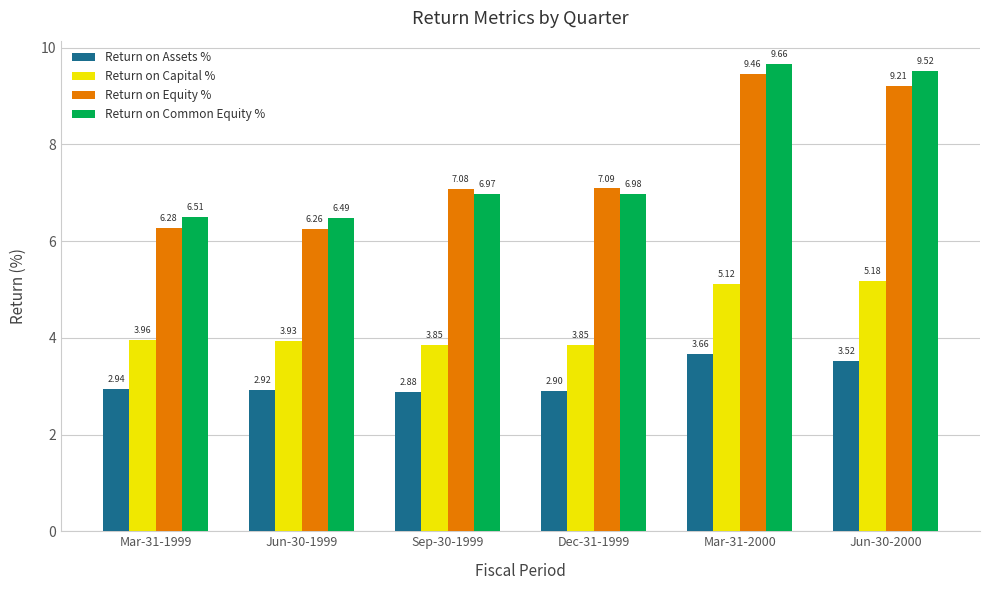

What is the maximum value for Return on Capital %?

5.2